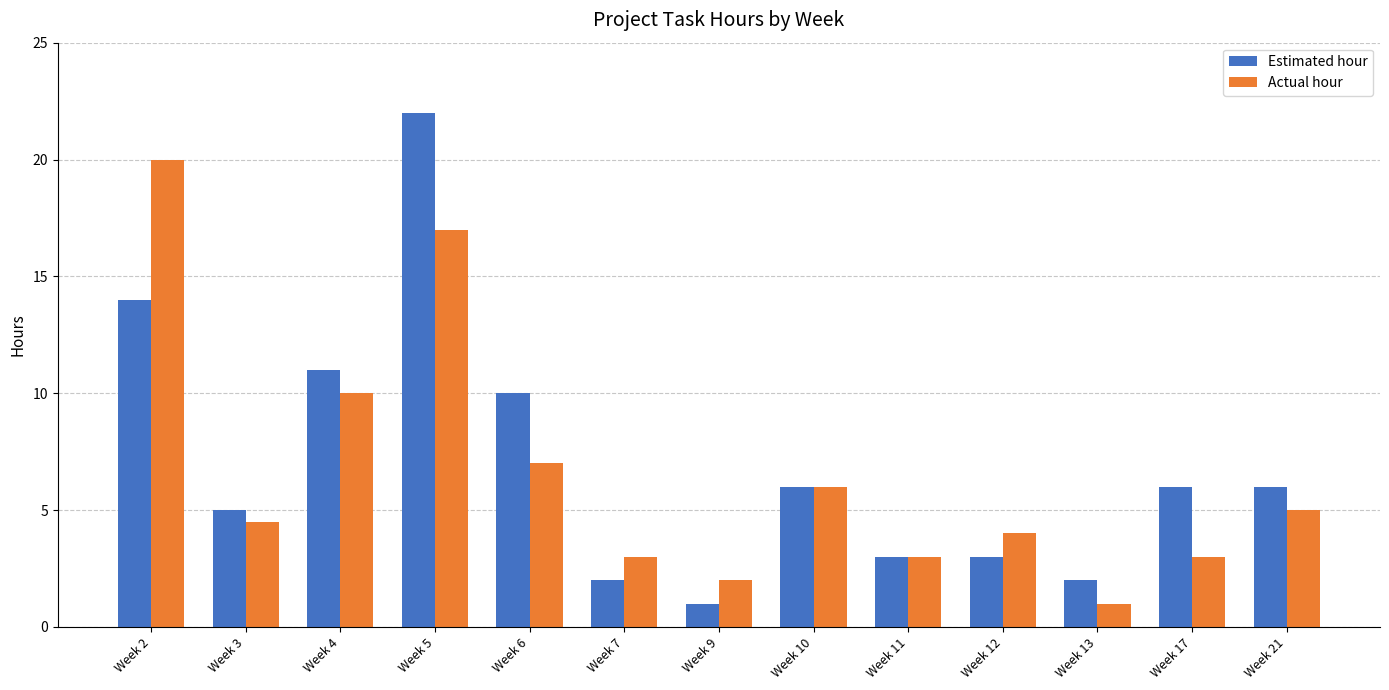

Which series has the widest spread of values?

Estimated hour